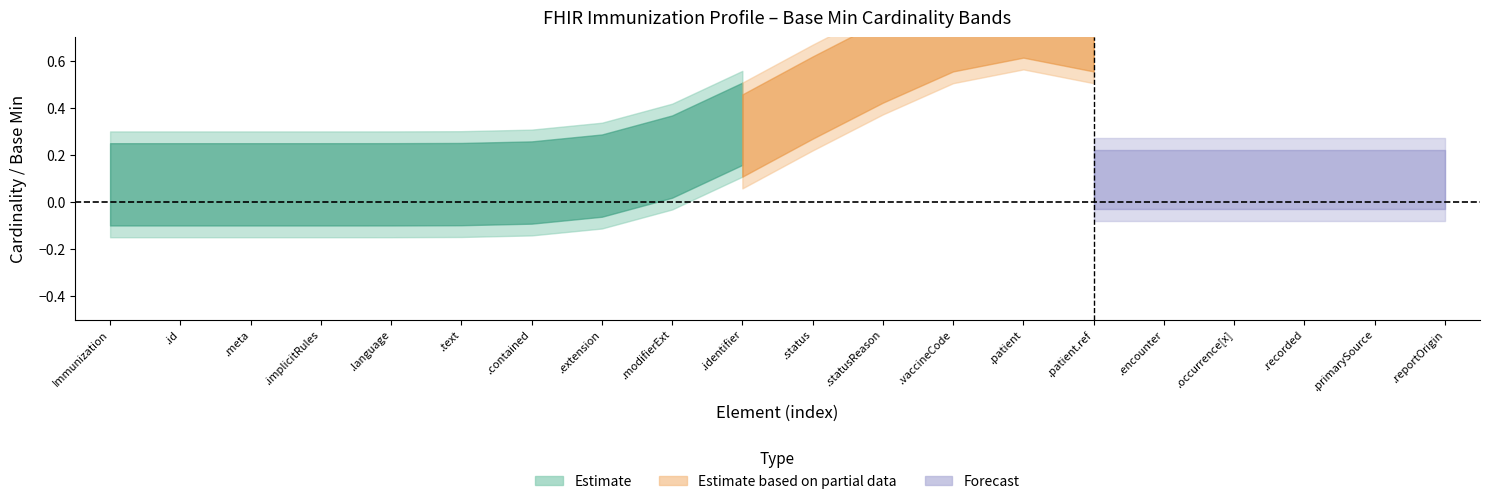

What is the sum of all Base_Min values?

5